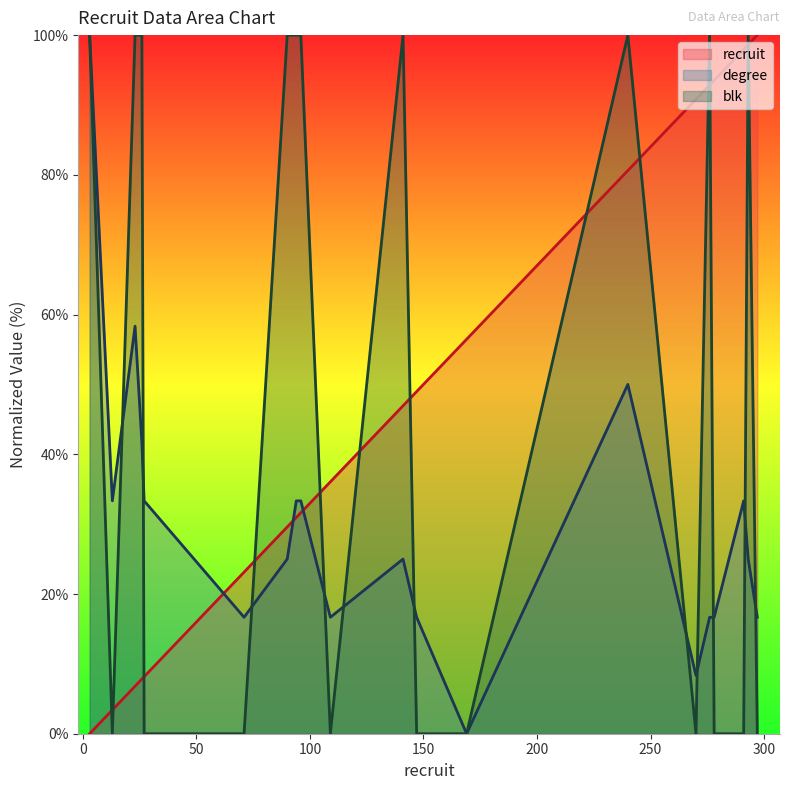

What is the average value of the blk series?

50.0